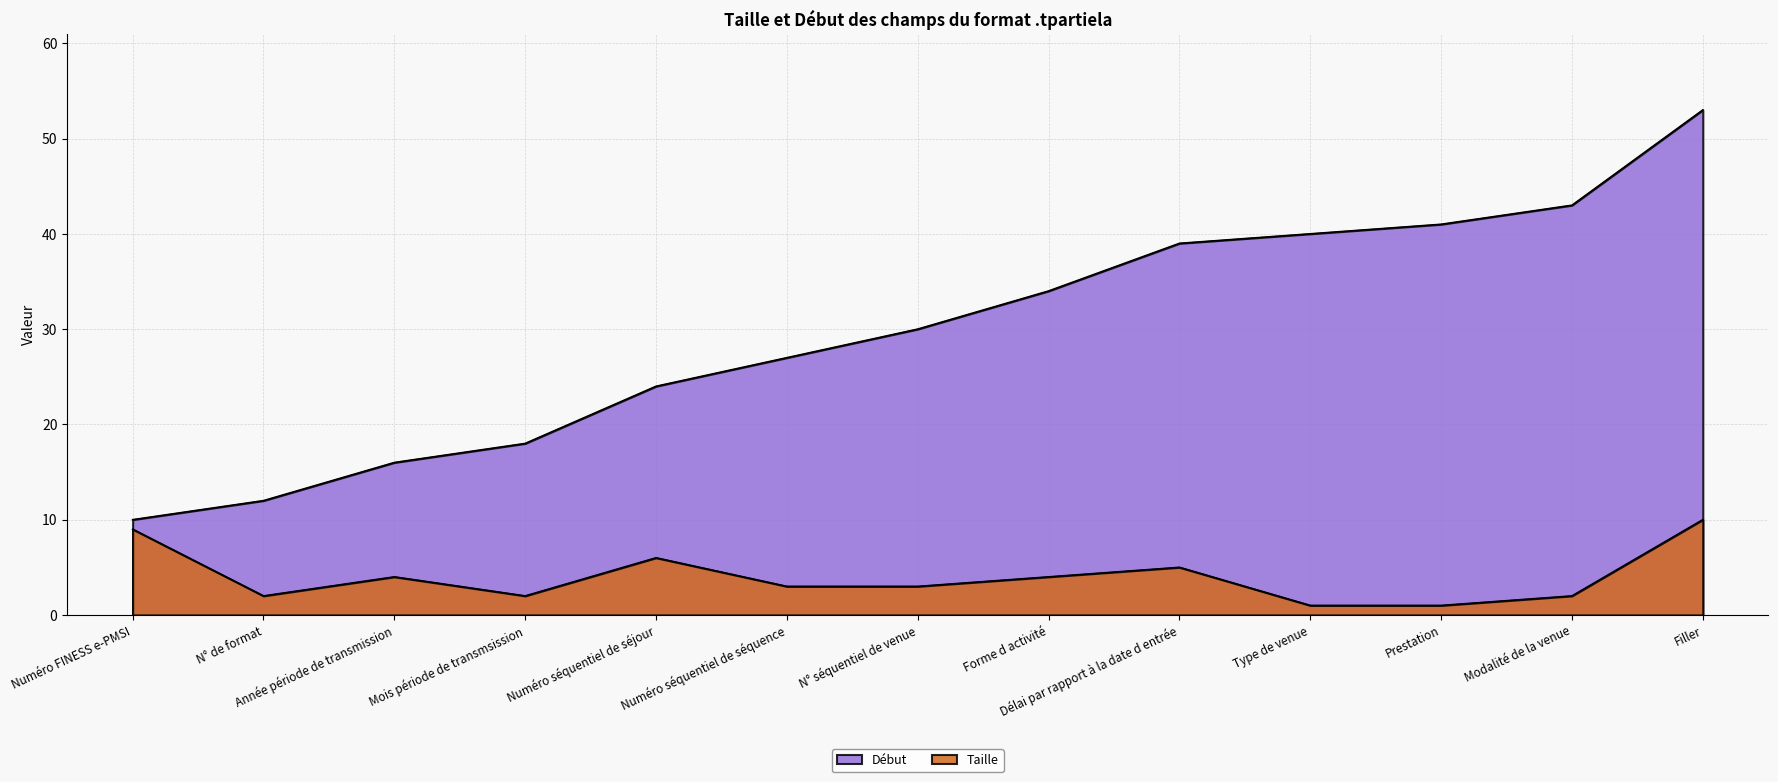

What is the label of the 1st point from the left?

Numéro FINESS e-PMSI